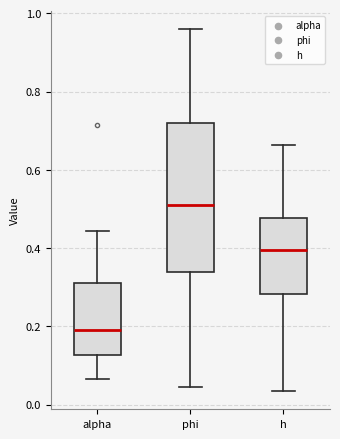

Where does the median line of the box for h sit on the y-axis? The values are not printed on the chart, so give them approximately, as read against the axis.

0.40